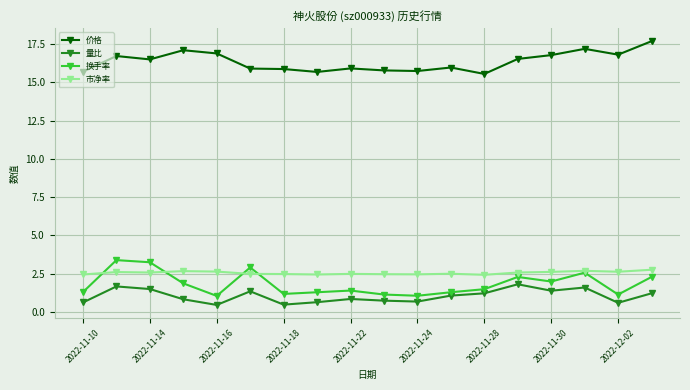

Is this an area chart (filled region under the line)?

No